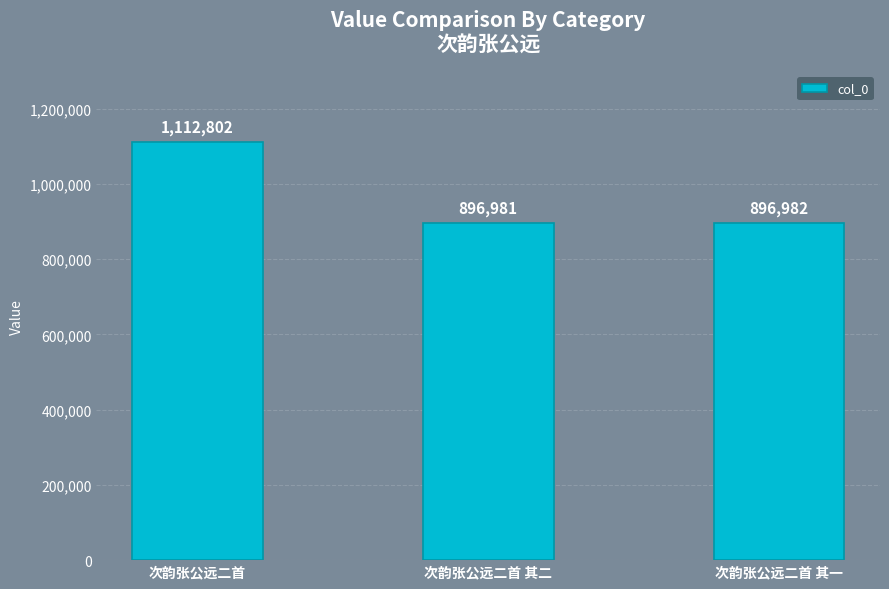

What is the difference between the maximum and second lowest values?

215820